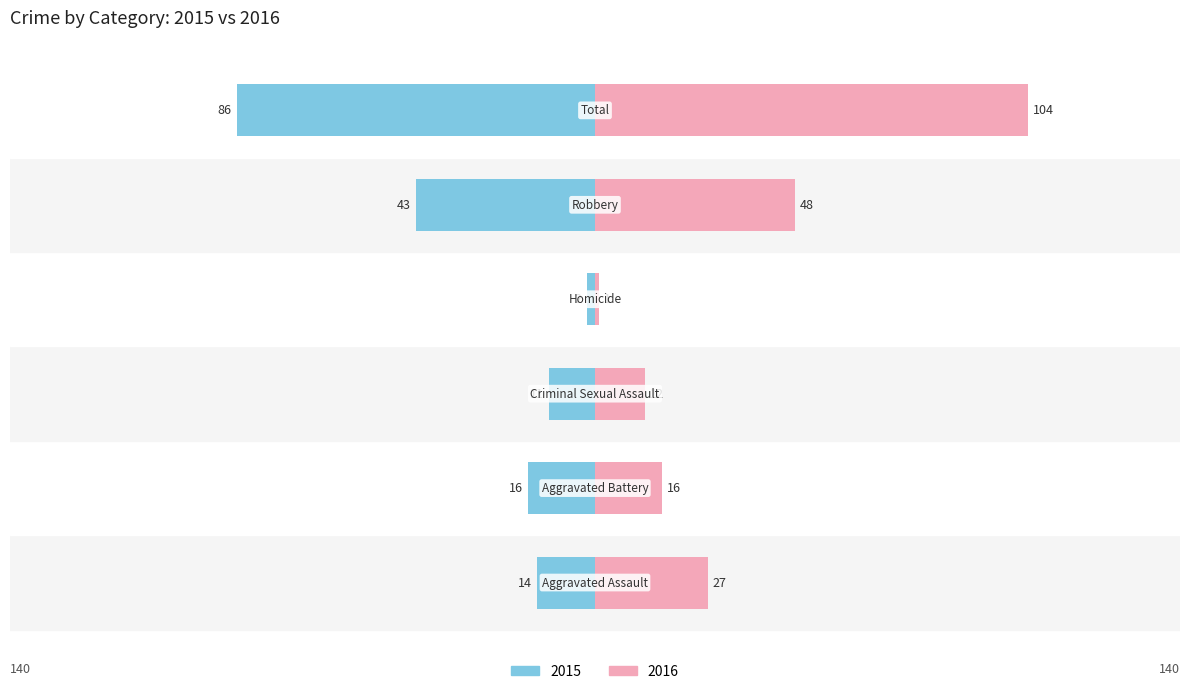

Count the number of categories in the chart.

6